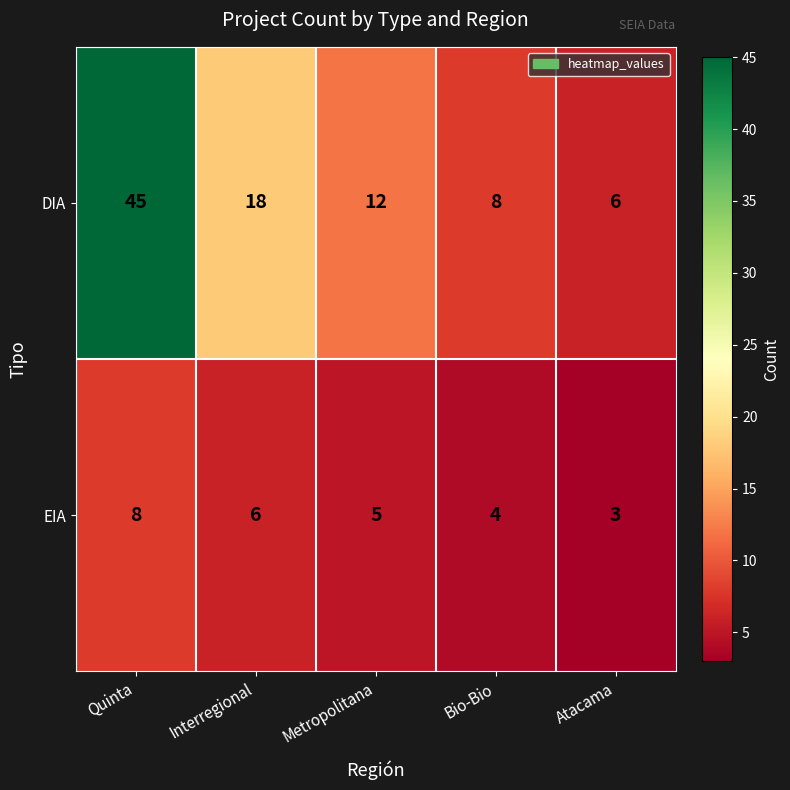

Rank the series at Quinta from highest to lowest value.

DIA, EIA